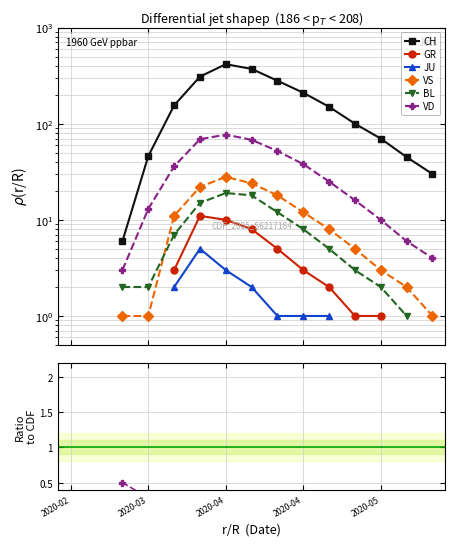

Does the chart display data point markers on the line(s)?

Yes